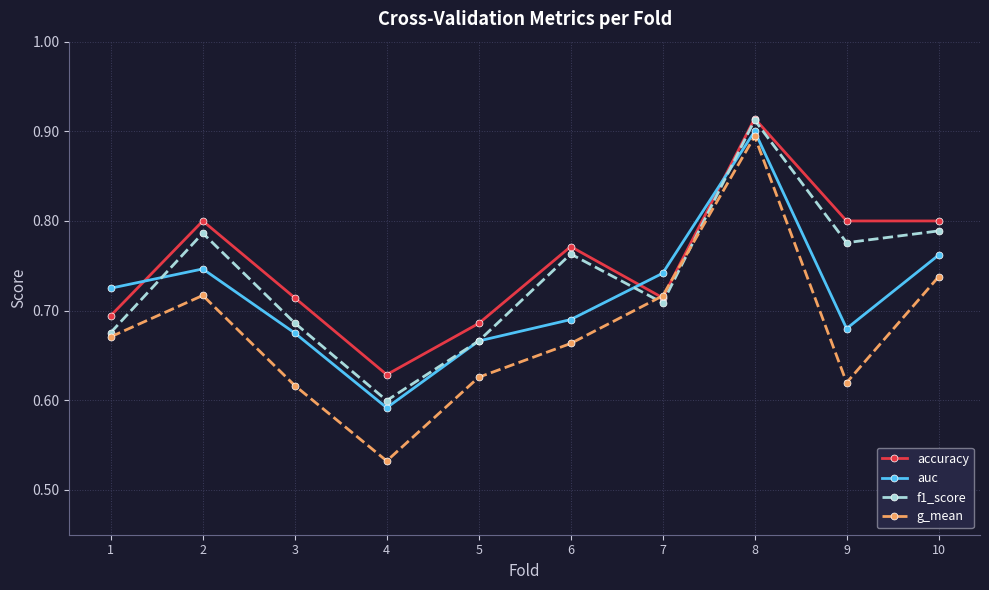

At which category does the chart reach its peak across all series?

8